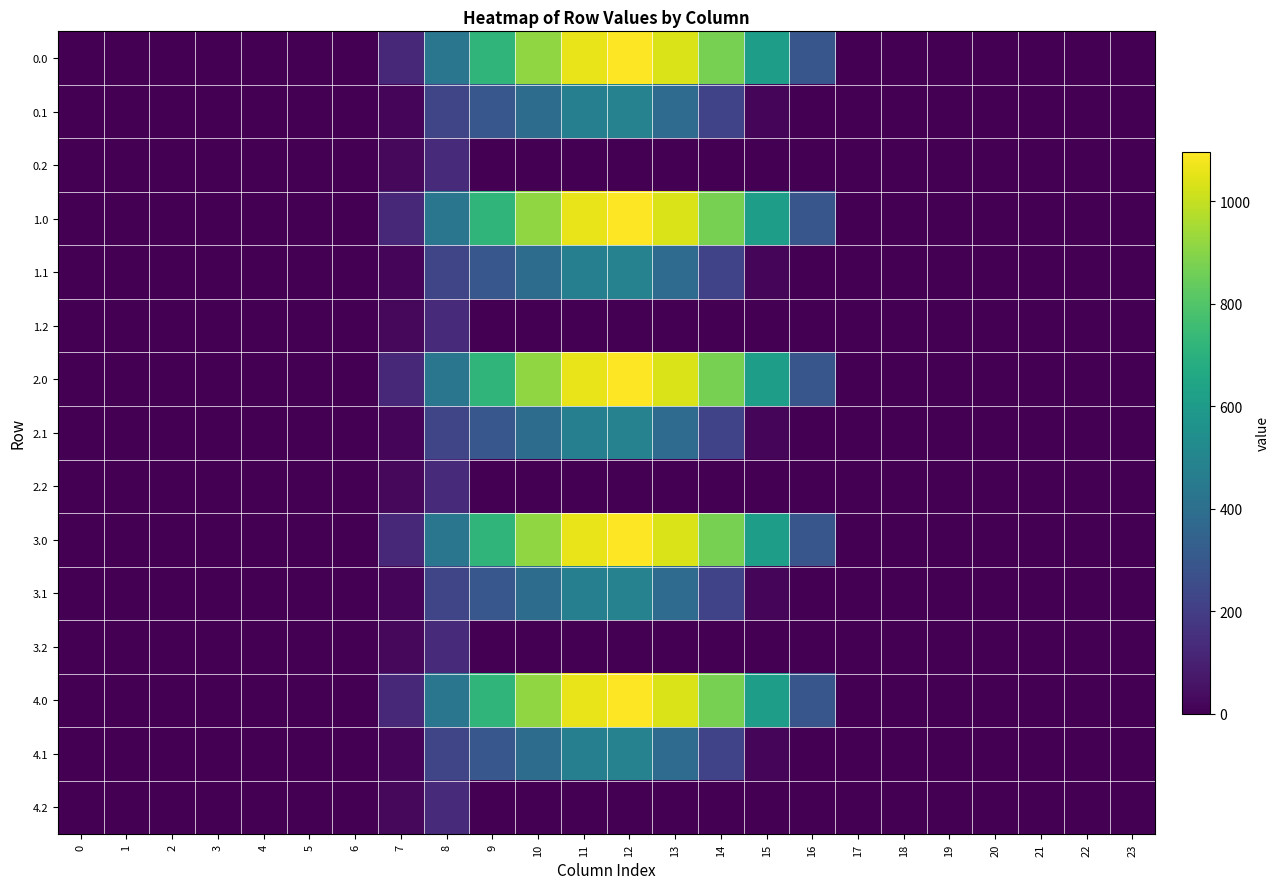

Reading left to right, list all the values displayed in this chart.

0.0: 0=0.0	1=0.0	2=0.0	3=0.0	4=0.0	5=0.0	6=0.0	7=120.6	8=430.3	9=716.9	10=916.2	11=1060.3	12=1096.7	13=1032.9	14=870.6	15=615.9	16=294.5	17=0.0	18=0.0	19=0.0	20=0.0	21=0.0	22=0.0	23=0.0
0.1: 0=0.0	1=0.0	2=0.0	3=0.0	4=0.0	5=0.0	6=0.0	7=17.7	8=227.5	9=295.9	10=388.1	11=471.7	12=485.4	13=382.7	14=219.2	15=17.3	16=0.0	17=0.0	18=0.0	19=0.0	20=0.0	21=0.0	22=0.0	23=0.0
0.2: 0=0.0	1=0.0	2=0.0	3=0.0	4=0.0	5=0.0	6=0.0	7=22.3	8=134.2	9=0.0	10=0.0	11=0.0	12=0.0	13=0.0	14=0.0	15=0.0	16=0.0	17=0.0	18=0.0	19=0.0	20=0.0	21=0.0	22=0.0	23=0.0
1.0: 0=0.0	1=0.0	2=0.0	3=0.0	4=0.0	5=0.0	6=0.0	7=120.6	8=430.3	9=716.9	10=916.2	11=1060.3	12=1096.7	13=1032.9	14=870.6	15=615.9	16=294.5	17=0.0	18=0.0	19=0.0	20=0.0	21=0.0	22=0.0	23=0.0
1.1: 0=0.0	1=0.0	2=0.0	3=0.0	4=0.0	5=0.0	6=0.0	7=17.7	8=227.5	9=295.9	10=388.1	11=471.7	12=485.4	13=382.7	14=219.2	15=17.3	16=0.0	17=0.0	18=0.0	19=0.0	20=0.0	21=0.0	22=0.0	23=0.0
1.2: 0=0.0	1=0.0	2=0.0	3=0.0	4=0.0	5=0.0	6=0.0	7=22.3	8=134.2	9=0.0	10=0.0	11=0.0	12=0.0	13=0.0	14=0.0	15=0.0	16=0.0	17=0.0	18=0.0	19=0.0	20=0.0	21=0.0	22=0.0	23=0.0
2.0: 0=0.0	1=0.0	2=0.0	3=0.0	4=0.0	5=0.0	6=0.0	7=120.6	8=430.3	9=716.9	10=916.2	11=1060.3	12=1096.7	13=1032.9	14=870.6	15=615.9	16=294.5	17=0.0	18=0.0	19=0.0	20=0.0	21=0.0	22=0.0	23=0.0
2.1: 0=0.0	1=0.0	2=0.0	3=0.0	4=0.0	5=0.0	6=0.0	7=17.7	8=227.5	9=295.9	10=388.1	11=471.7	12=485.4	13=382.7	14=219.2	15=17.3	16=0.0	17=0.0	18=0.0	19=0.0	20=0.0	21=0.0	22=0.0	23=0.0
2.2: 0=0.0	1=0.0	2=0.0	3=0.0	4=0.0	5=0.0	6=0.0	7=22.3	8=134.2	9=0.0	10=0.0	11=0.0	12=0.0	13=0.0	14=0.0	15=0.0	16=0.0	17=0.0	18=0.0	19=0.0	20=0.0	21=0.0	22=0.0	23=0.0
3.0: 0=0.0	1=0.0	2=0.0	3=0.0	4=0.0	5=0.0	6=0.0	7=120.6	8=430.3	9=716.9	10=916.2	11=1060.3	12=1096.7	13=1032.9	14=870.6	15=615.9	16=294.5	17=0.0	18=0.0	19=0.0	20=0.0	21=0.0	22=0.0	23=0.0
3.1: 0=0.0	1=0.0	2=0.0	3=0.0	4=0.0	5=0.0	6=0.0	7=17.7	8=227.5	9=295.9	10=388.1	11=471.7	12=485.4	13=382.7	14=219.2	15=17.3	16=0.0	17=0.0	18=0.0	19=0.0	20=0.0	21=0.0	22=0.0	23=0.0
3.2: 0=0.0	1=0.0	2=0.0	3=0.0	4=0.0	5=0.0	6=0.0	7=22.3	8=134.2	9=0.0	10=0.0	11=0.0	12=0.0	13=0.0	14=0.0	15=0.0	16=0.0	17=0.0	18=0.0	19=0.0	20=0.0	21=0.0	22=0.0	23=0.0
4.0: 0=0.0	1=0.0	2=0.0	3=0.0	4=0.0	5=0.0	6=0.0	7=120.6	8=430.3	9=716.9	10=916.2	11=1060.3	12=1096.7	13=1032.9	14=870.6	15=615.9	16=294.5	17=0.0	18=0.0	19=0.0	20=0.0	21=0.0	22=0.0	23=0.0
4.1: 0=0.0	1=0.0	2=0.0	3=0.0	4=0.0	5=0.0	6=0.0	7=17.7	8=227.5	9=295.9	10=388.1	11=471.7	12=485.4	13=382.7	14=219.2	15=17.3	16=0.0	17=0.0	18=0.0	19=0.0	20=0.0	21=0.0	22=0.0	23=0.0
4.2: 0=0.0	1=0.0	2=0.0	3=0.0	4=0.0	5=0.0	6=0.0	7=22.3	8=134.2	9=0.0	10=0.0	11=0.0	12=0.0	13=0.0	14=0.0	15=0.0	16=0.0	17=0.0	18=0.0	19=0.0	20=0.0	21=0.0	22=0.0	23=0.0